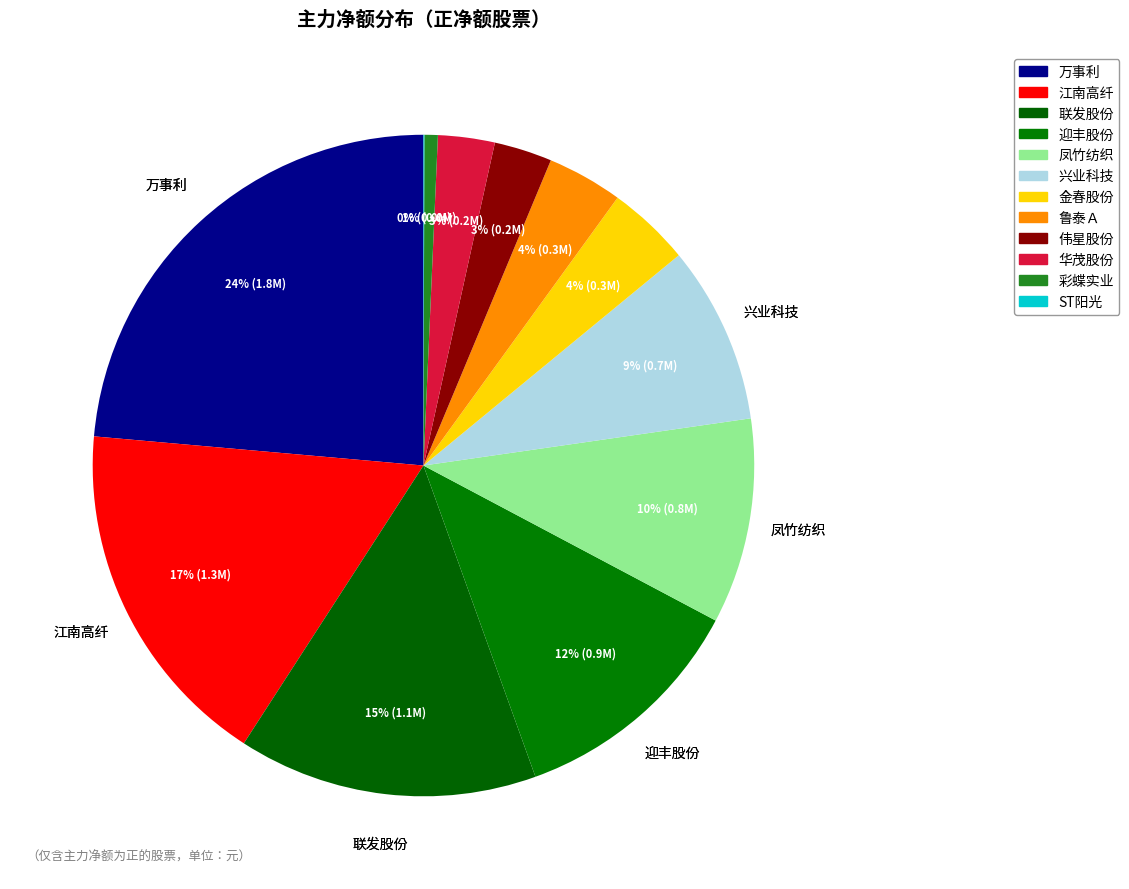

Is there any slice that represents more than half of the pie?

No